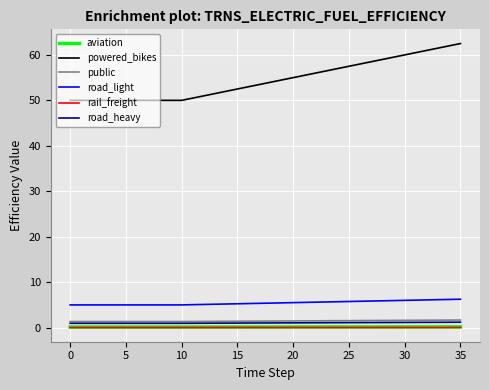

What is the highest value of the powered_bikes series?

62.5